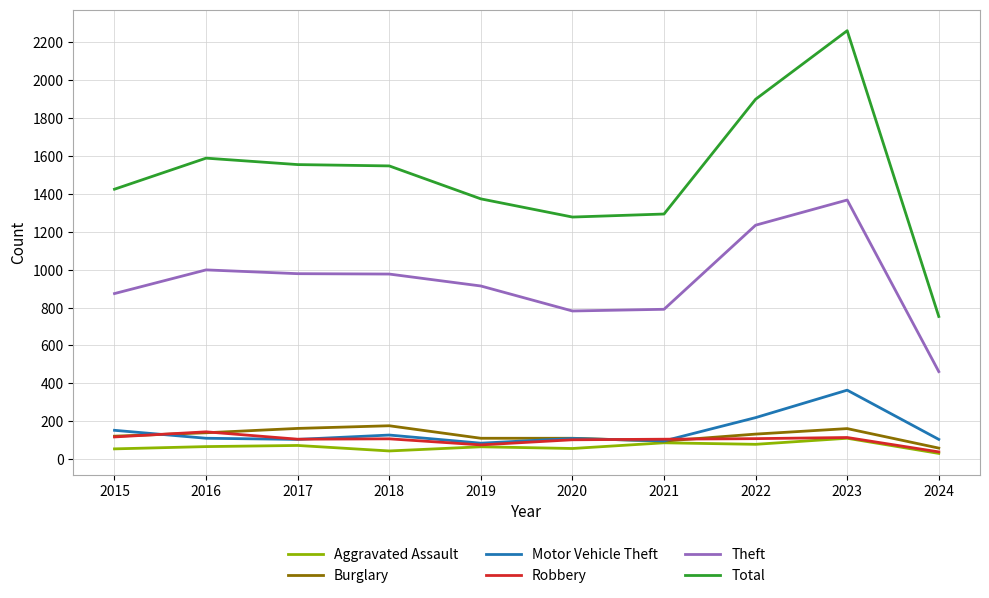

How many lines are shown in the chart?

6